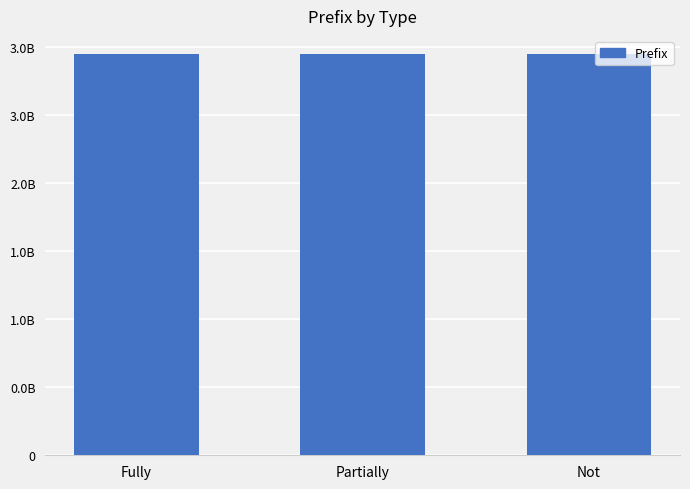

What is the label of the 2nd bar from the left?

Partially